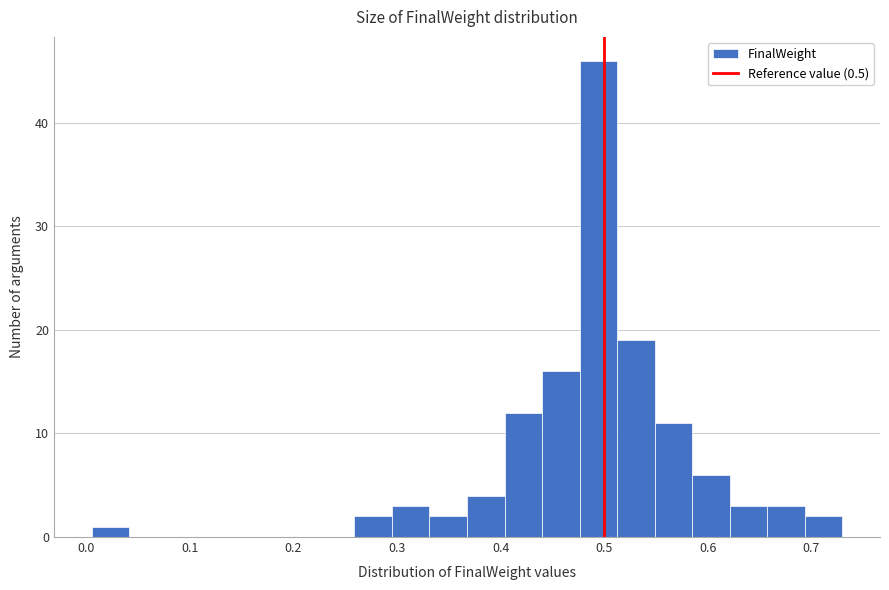

Read against the x-axis, roughly where is the centre of the tallest bar?

0.49